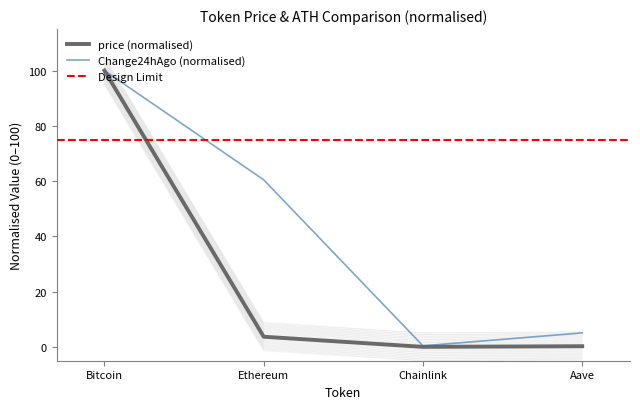

How many data points in Change24hAgo are above 60?

2